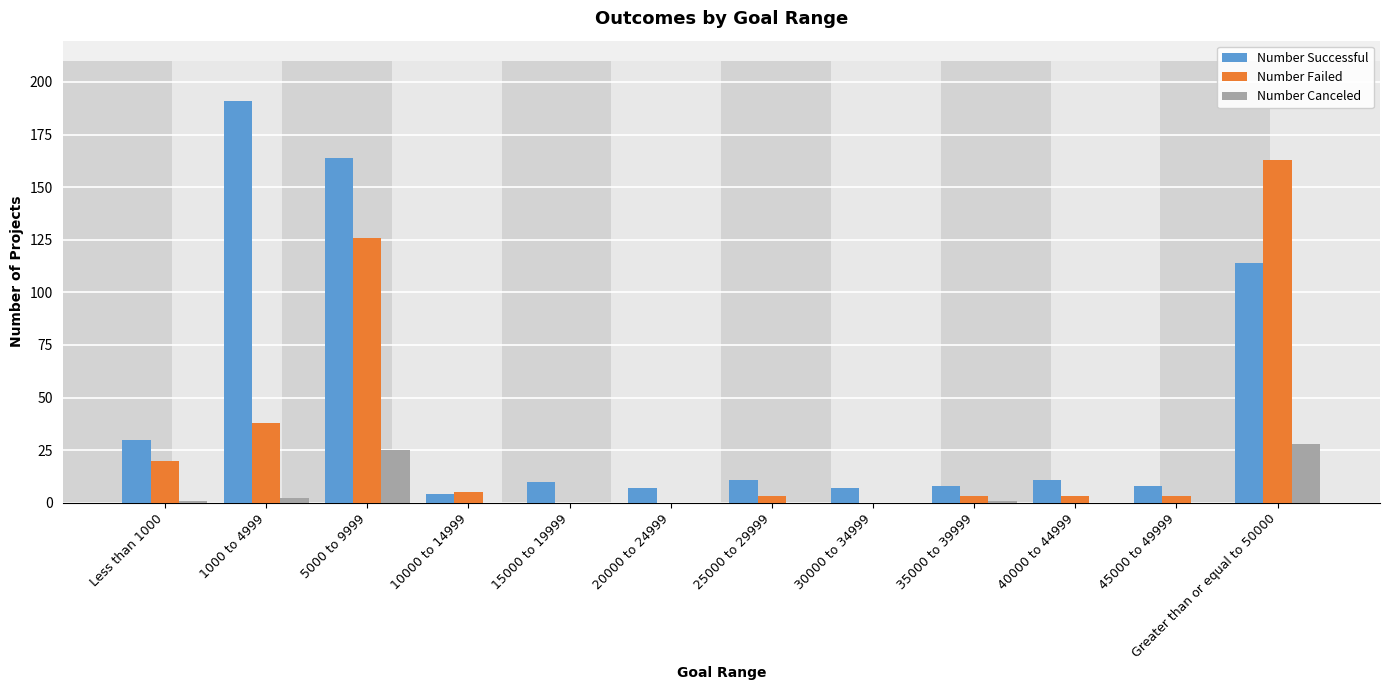

The value of Number Successful at 45000 to 49999 is 8. True or false?

True